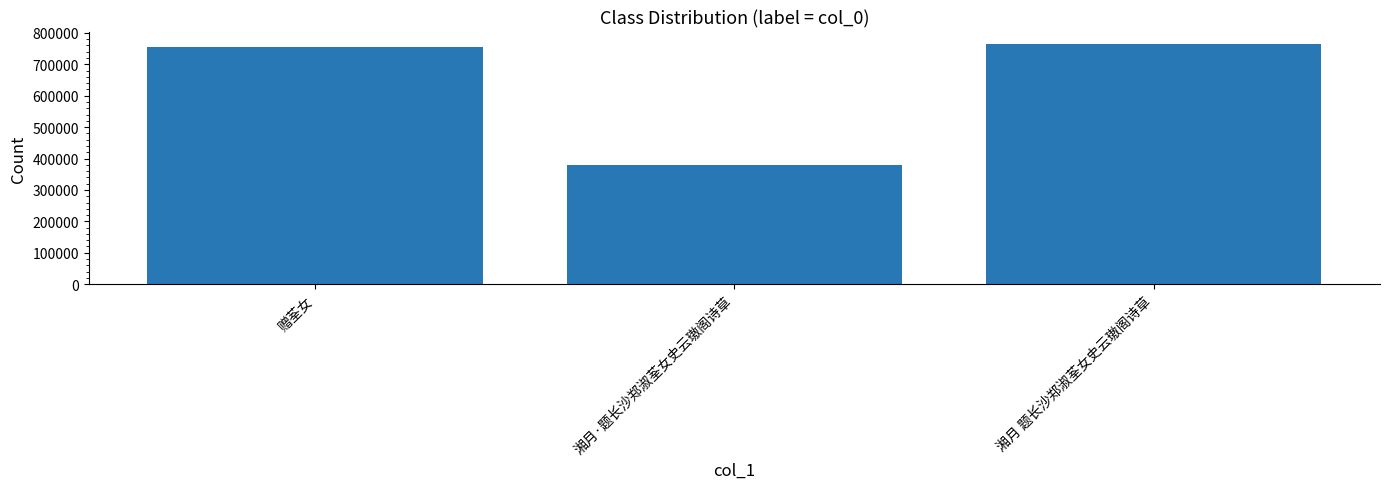

Reading left to right, what are all the values shown in this chart?

755351	380687	766084